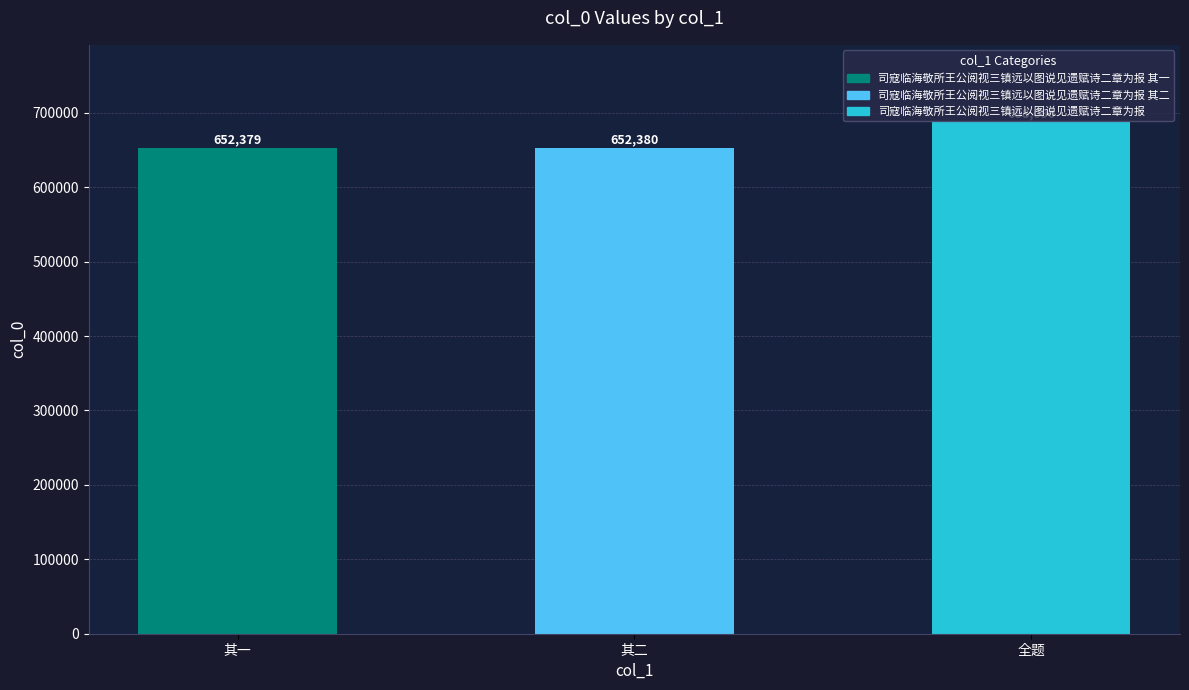

List the labels in order of value, smallest first.

其一, 其二, 全题